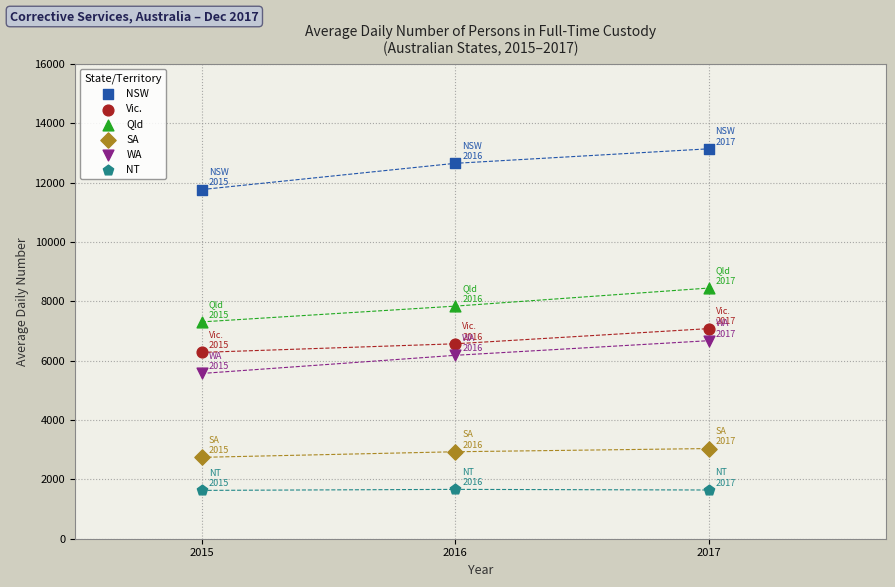

In the NSW series, what Y value is closest to 12454?

12652